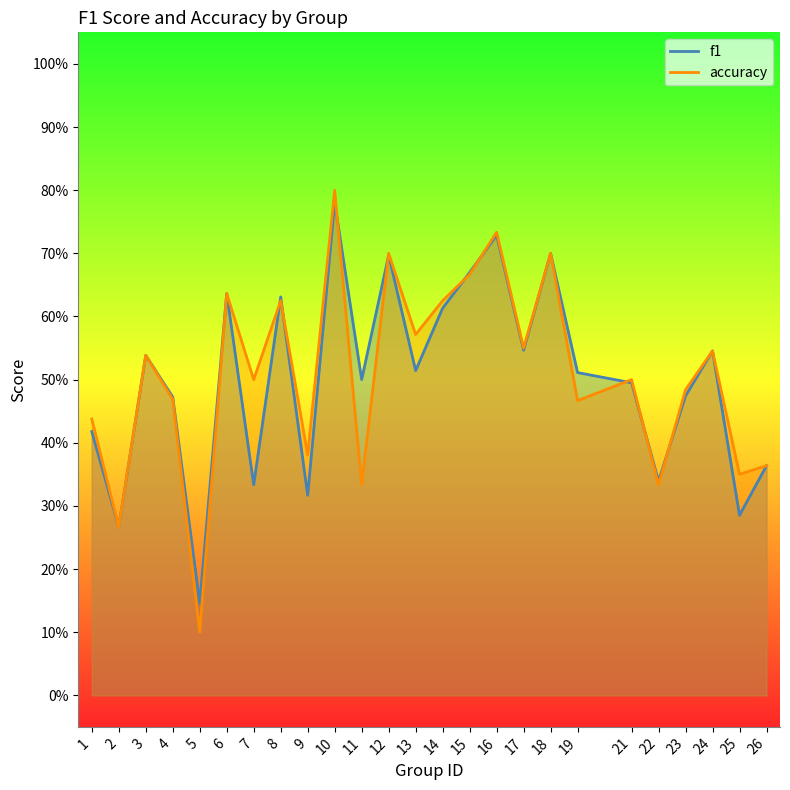

At 14, list the series in order from largest to smallest.

accuracy, f1